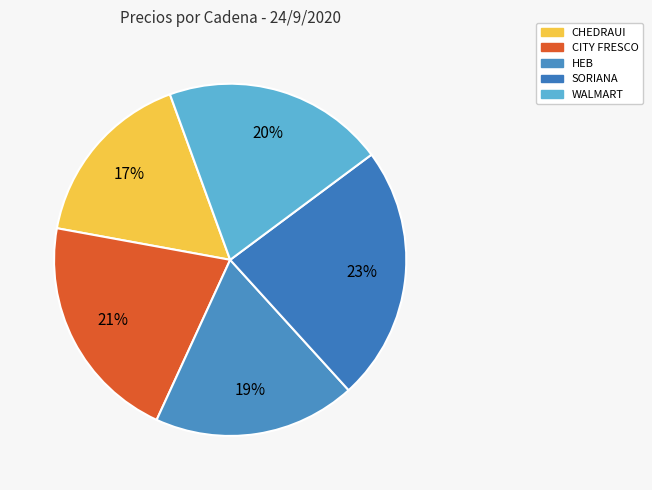

How many segments does this pie chart have?

5